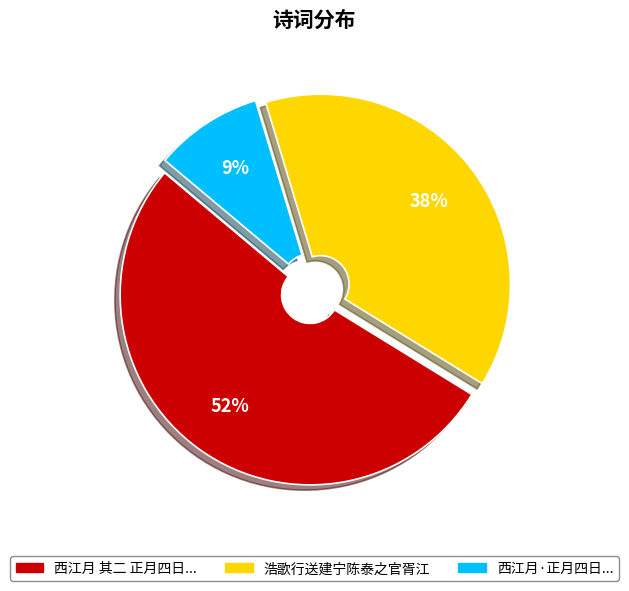

To the nearest percent, what is the difference between the largest and smallest slice percentages?

43%